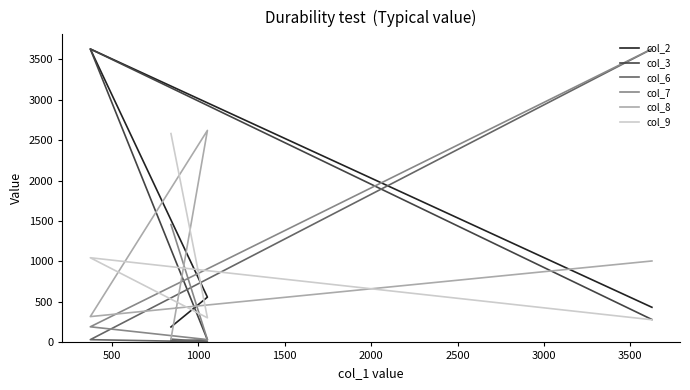

What is the lowest value of the col_2 series?

191